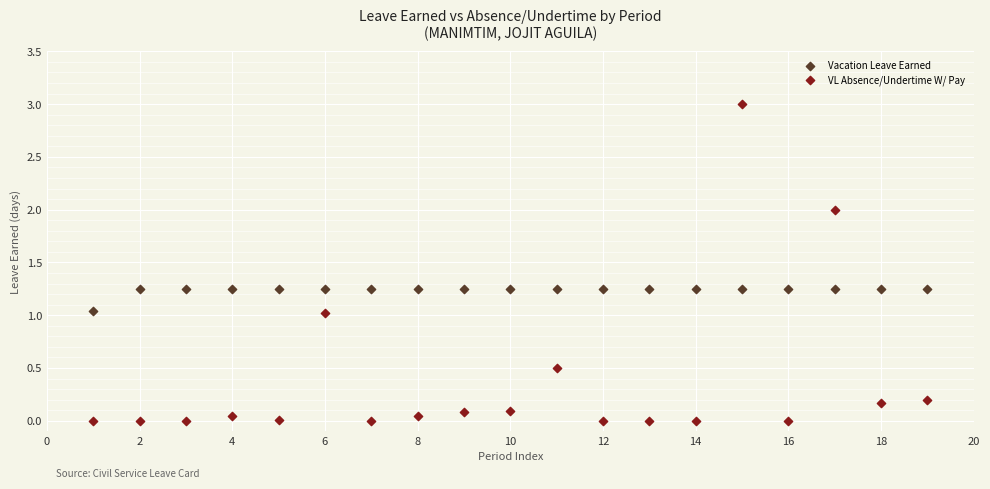

Across all data points, what is the range of Y values (max minus min)?

3.0